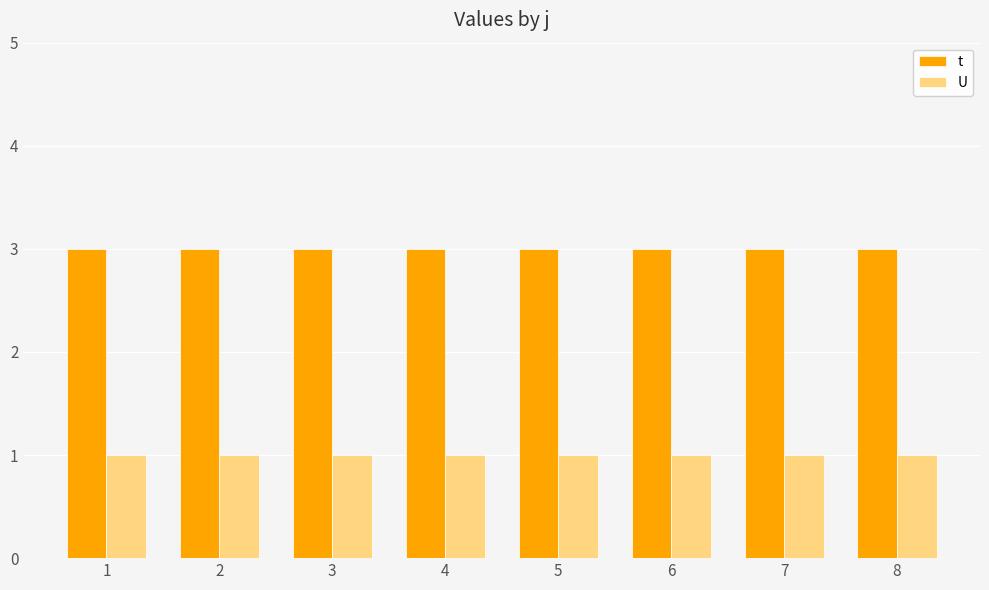

What is the minimum value for t?

3